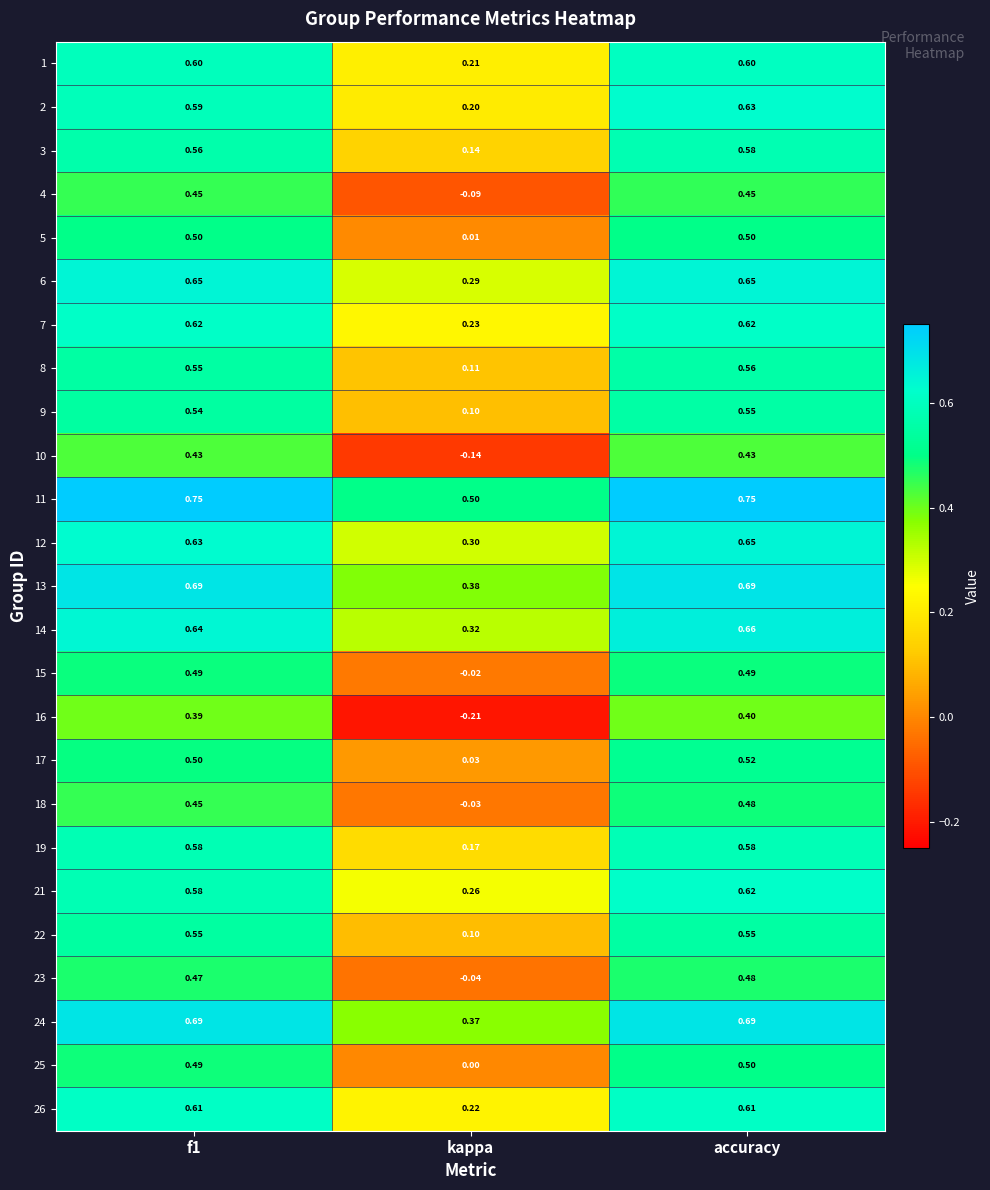

At which label does 18 reach its peak?

accuracy